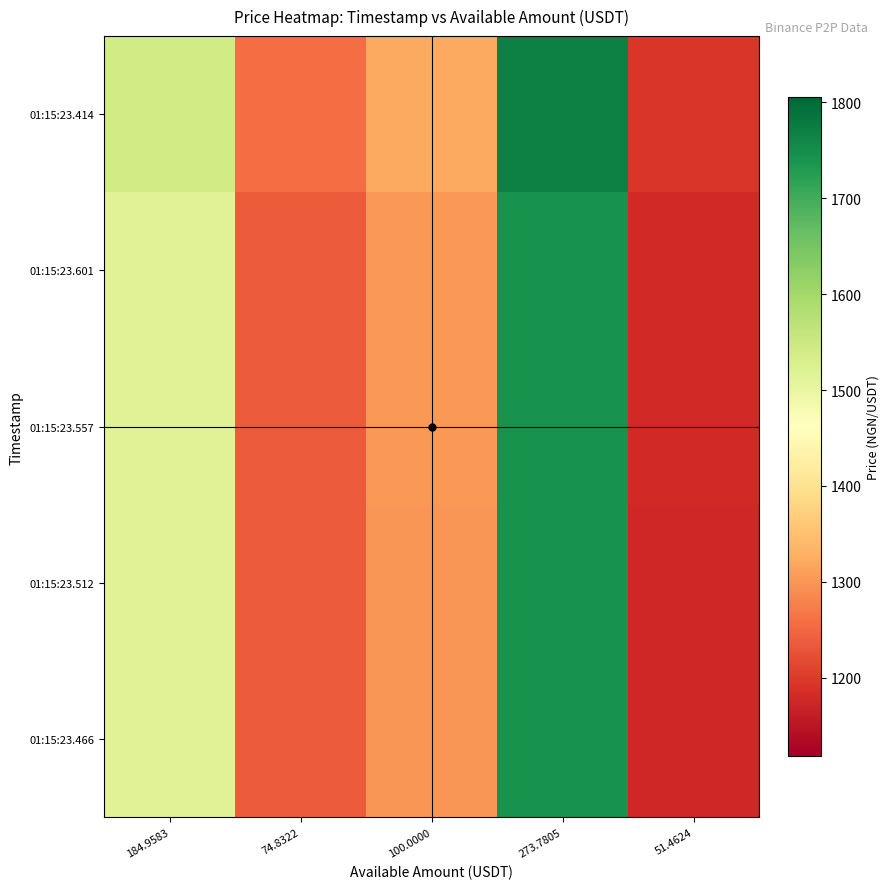

What is the difference between the highest and lowest values at 184.9583?

23.5